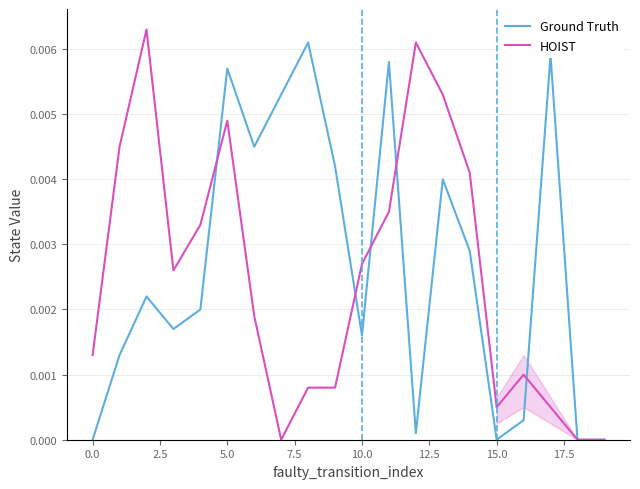

List the series in order of their peak value, lowest first.

Ground Truth, HOIST